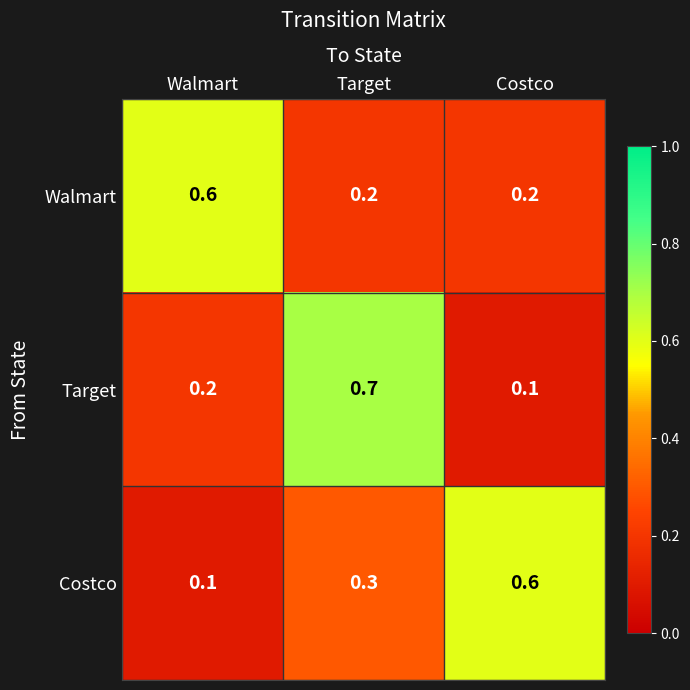

What is the difference between the Target values at Target and Costco?

0.6